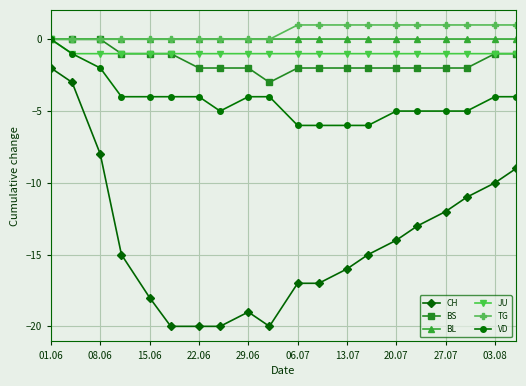

Which series has the widest spread of values?

CH